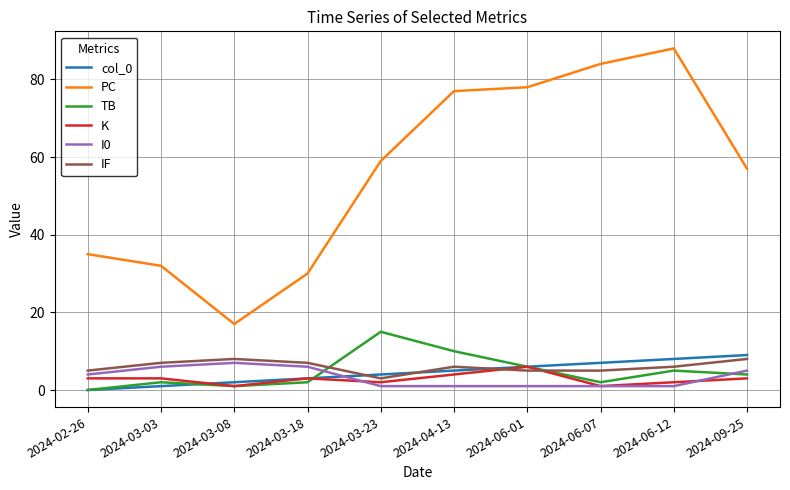

Where is PC nearest to the value 52?

2024-09-25